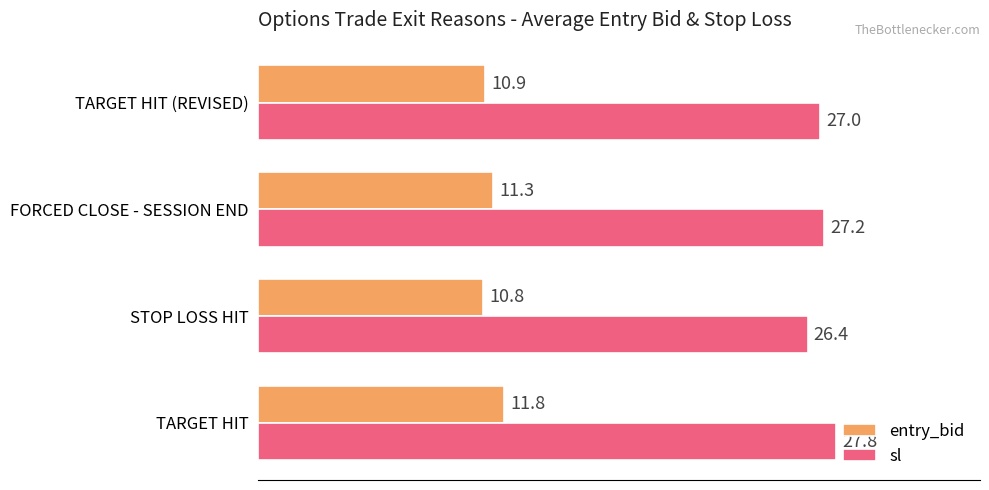

Which label corresponds to the largest value in the chart?

TARGET HIT